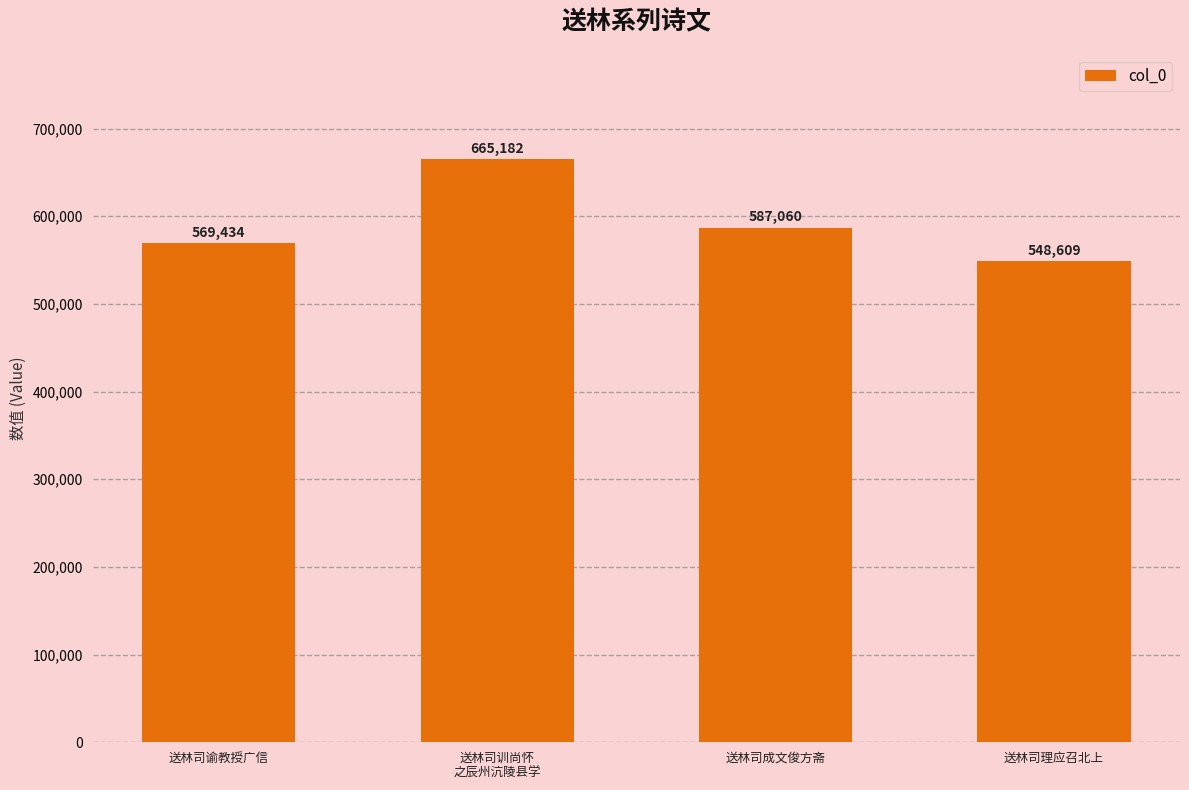

List the labels in order of value, smallest first.

送林司理应召北上, 送林司谕教授广信, 送林司成文俊方斋, 送林司训尚怀
之辰州沆陵县学